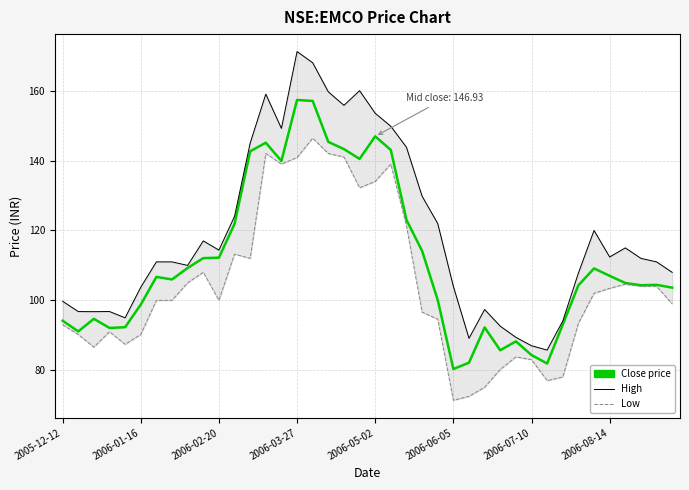

How many data points in High are less than 112?

20